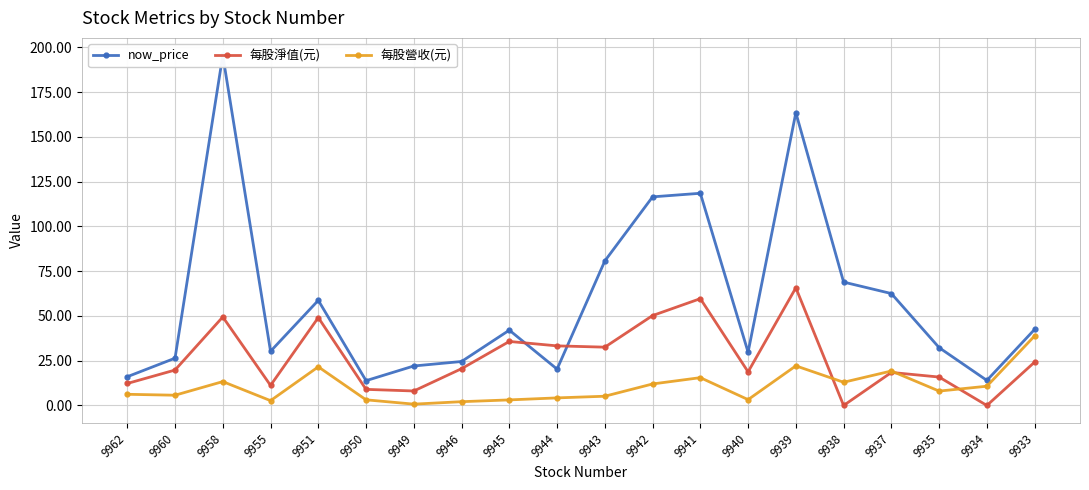

What are all the series names shown in the legend?

now_price, 每股淨值(元), 每股營收(元)